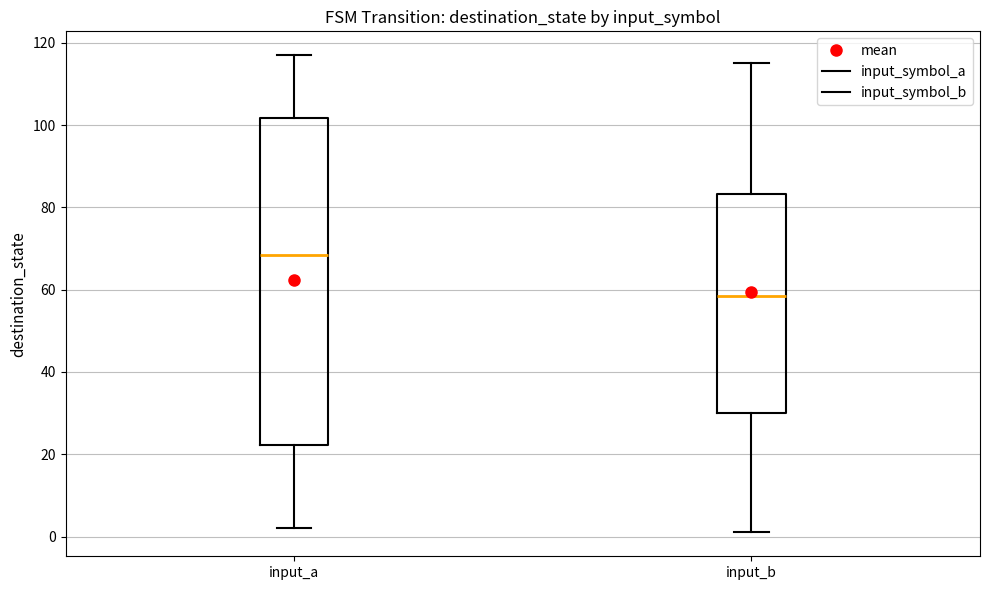

Which box has the highest median line?

input_a